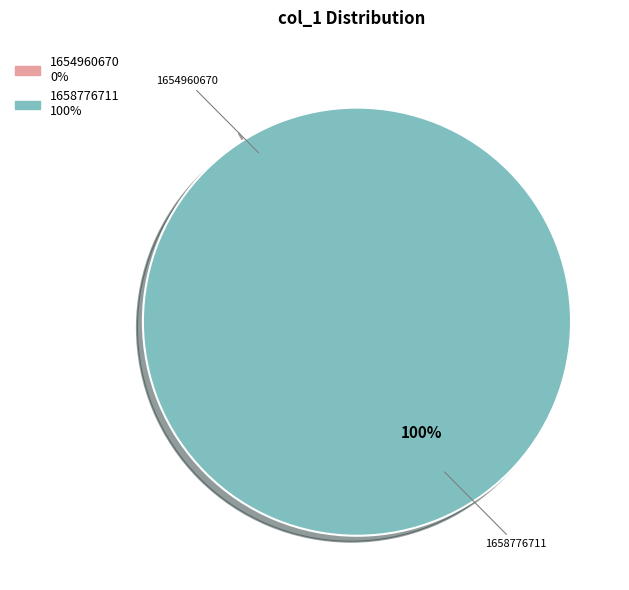

To the nearest percent, what portion does 1658776711 represent?

100%